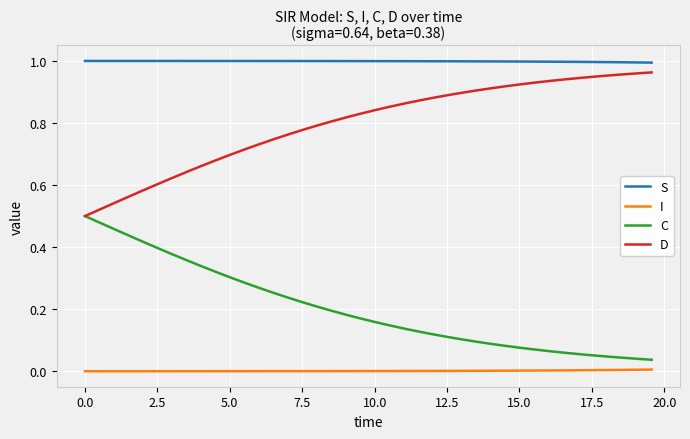

Which series has the largest total across all categories?

S